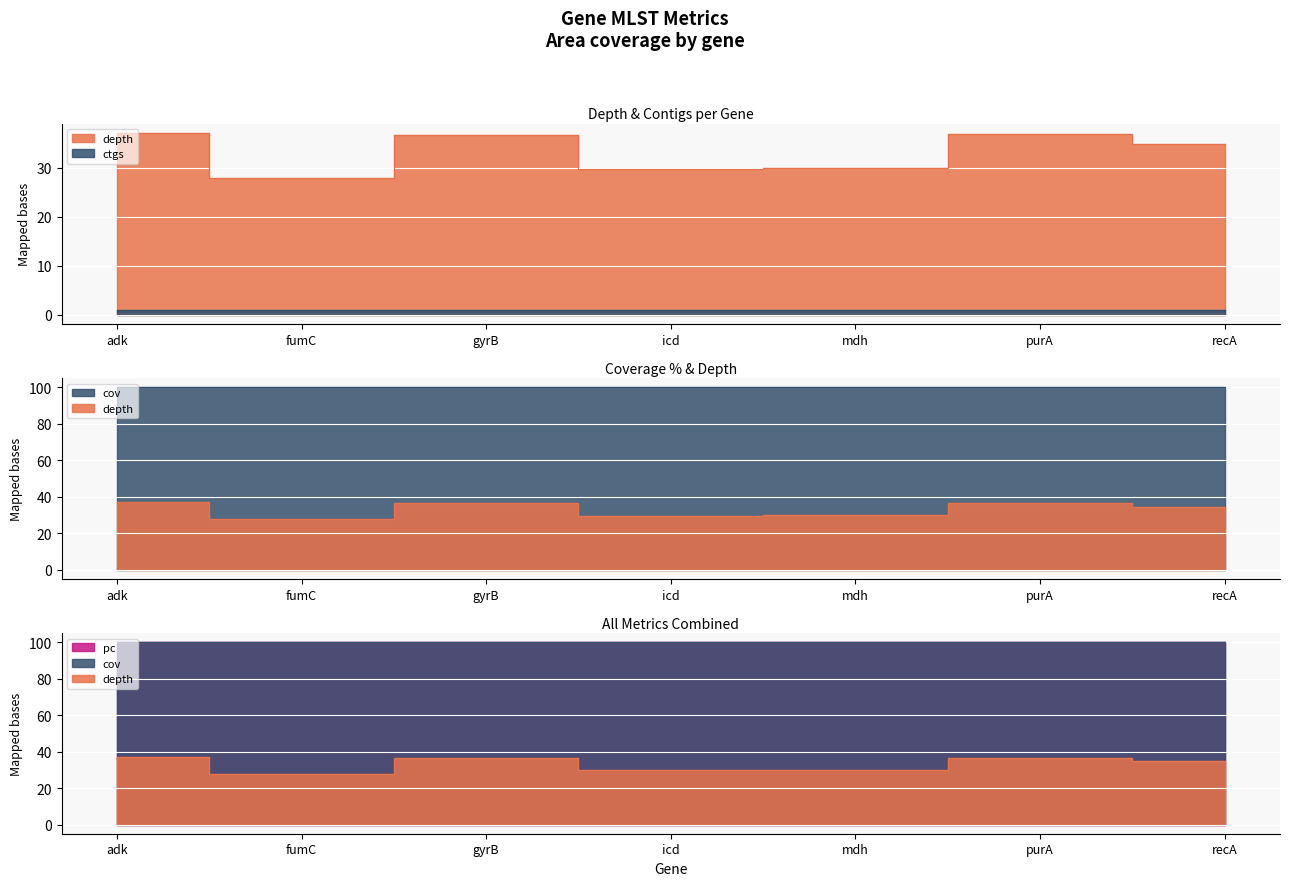

Is it true that pc equals 62.8 at icd?

False